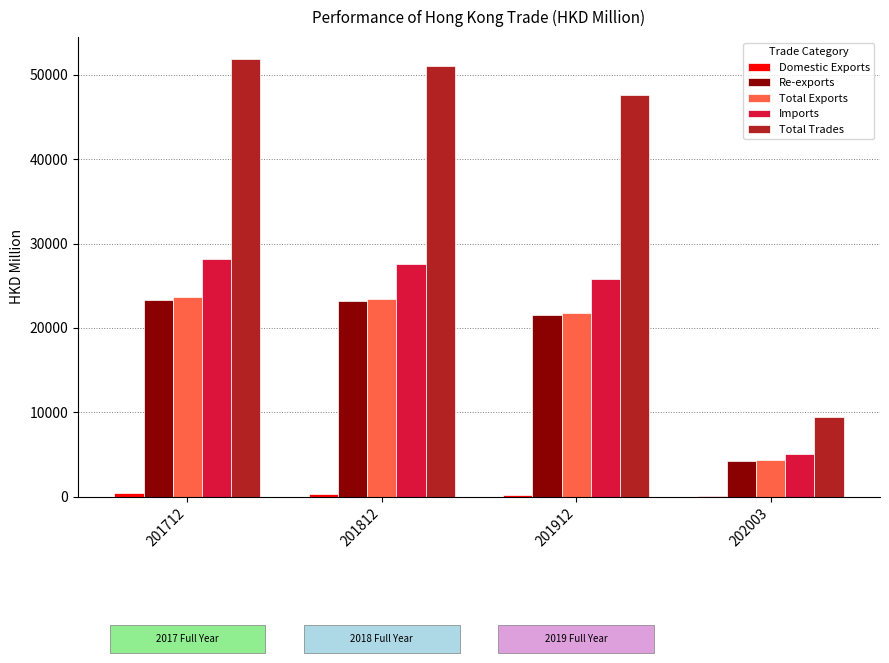

True or false: Re-exports has a value of 23149.8 at 201812.

True